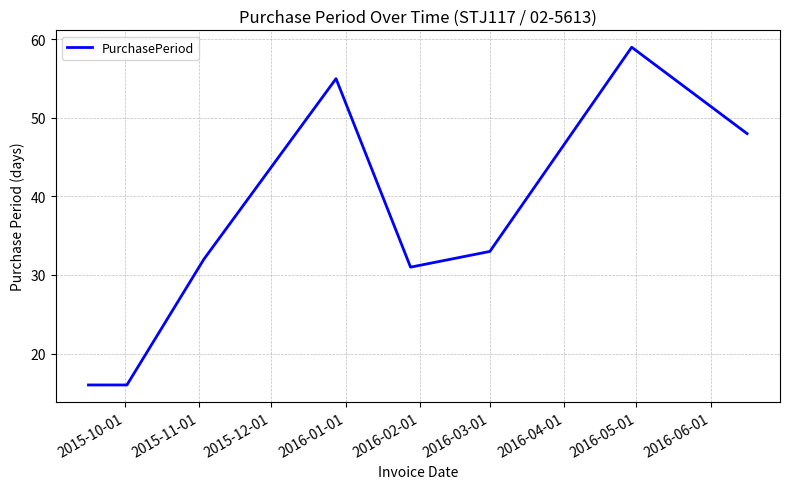

What is the difference between the second highest and minimum values?

39